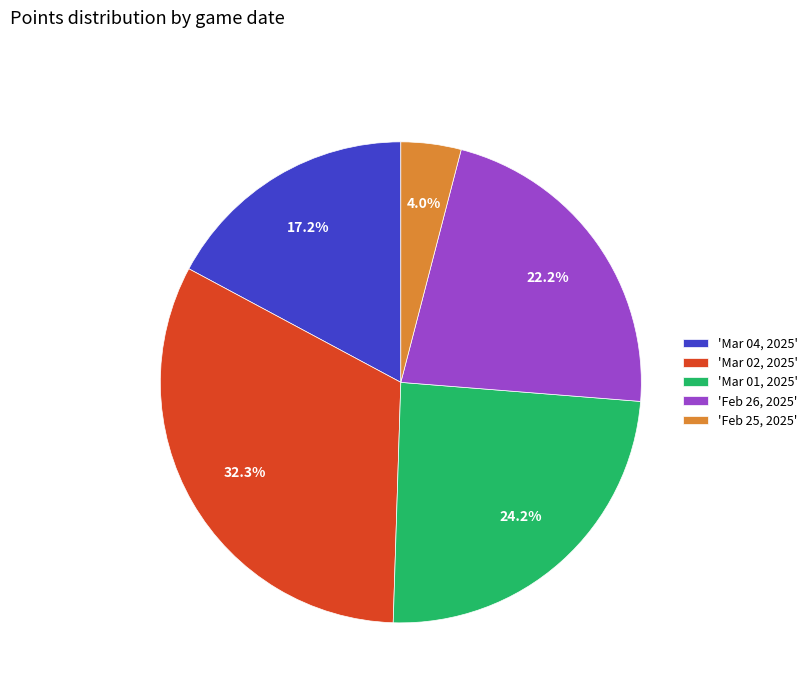

Which has a higher value, 'Mar 01, 2025' or 'Mar 02, 2025'?

'Mar 02, 2025'